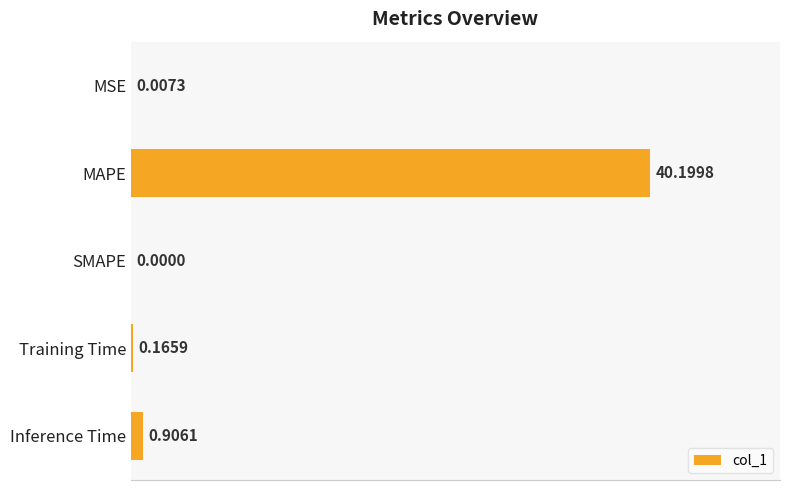

Are the bars horizontal?

Yes